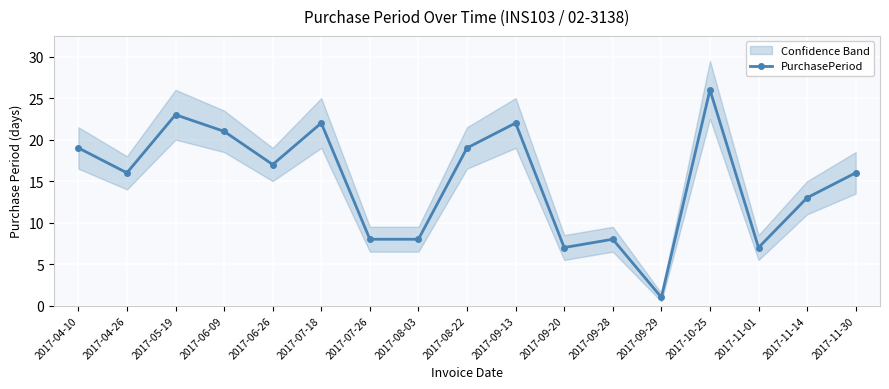

Which has a higher value, 2017-09-20 or 2017-08-22?

2017-08-22